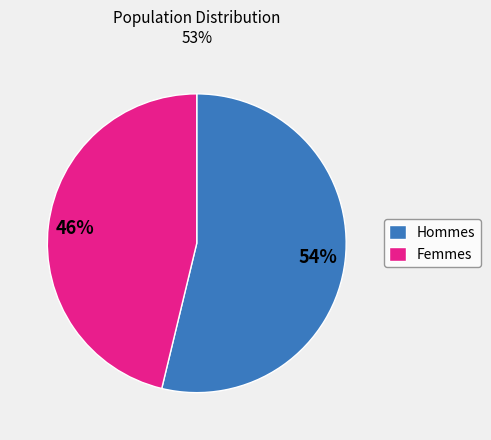

What is the largest slice in the pie chart?

Hommes